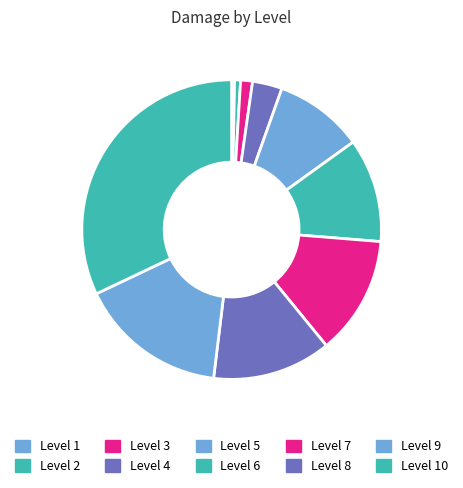

Which category has the biggest portion of the pie?

Level 10